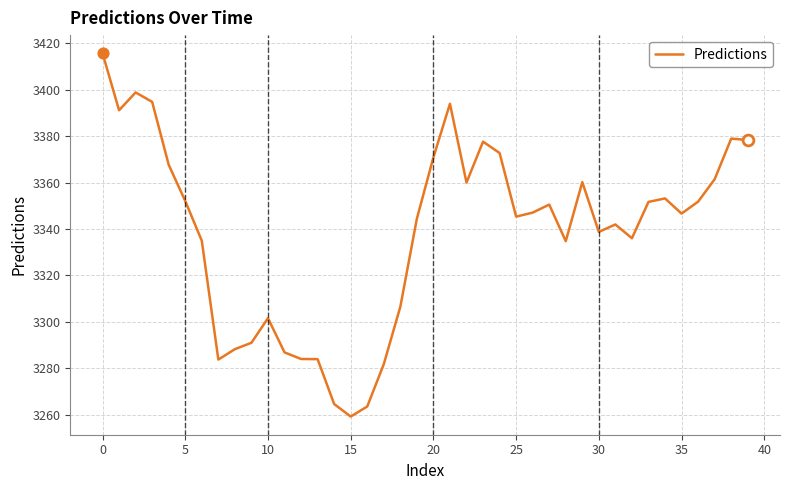

What is the maximum value shown in the chart?

3415.7